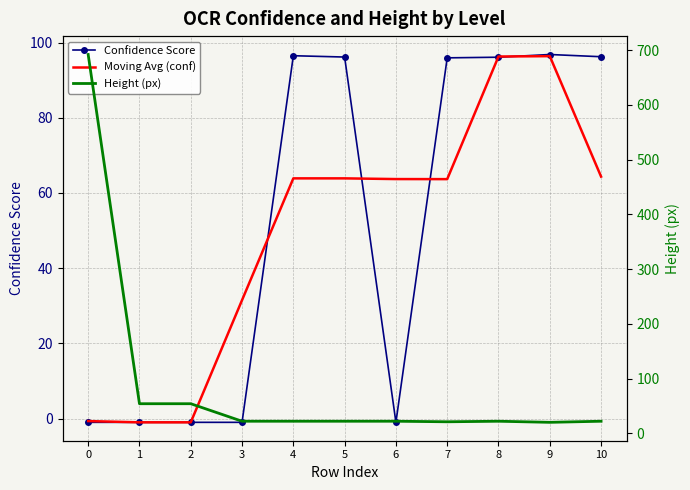

What is the approximate value of Moving Avg (conf) at 5?

63.9